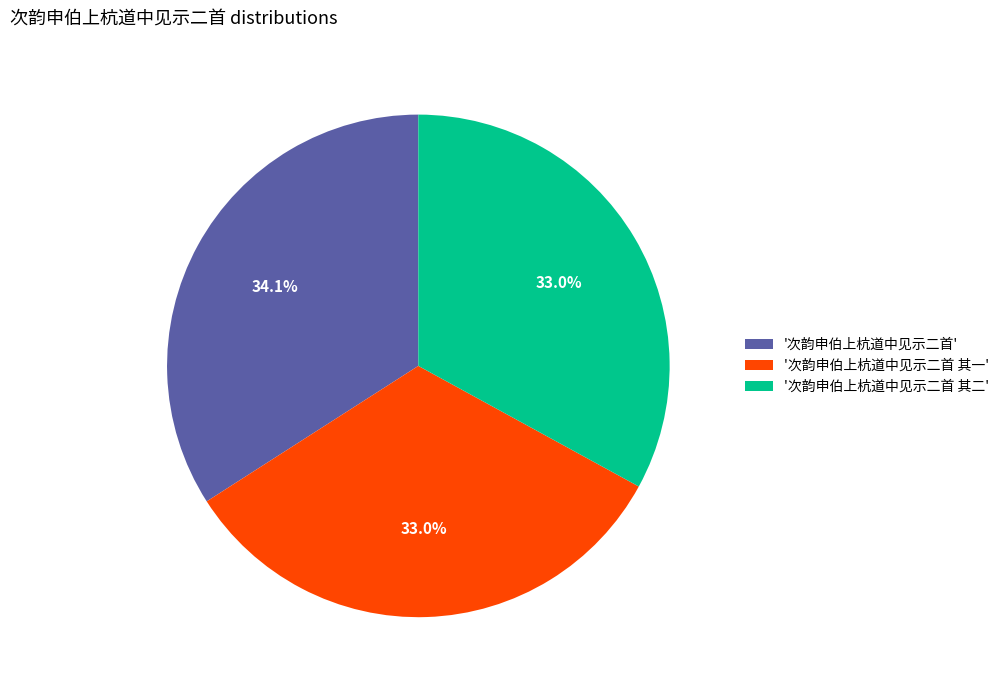

Count the number of slices in the pie.

3